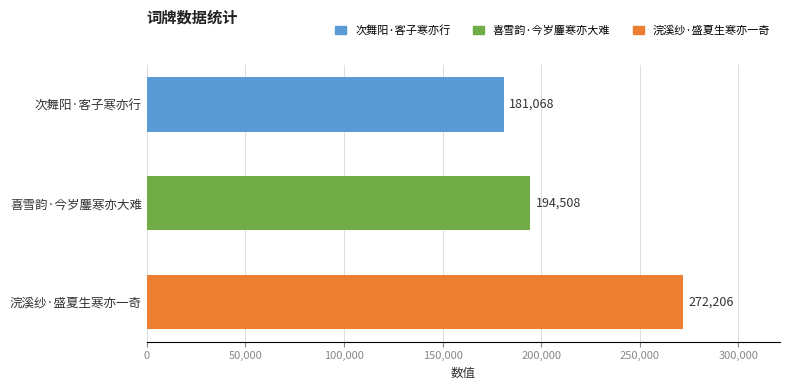

List the labels in order of value, smallest first.

次舞阳·客子寒亦行, 喜雪韵·今岁鏖寒亦大难, 浣溪纱·盛夏生寒亦一奇